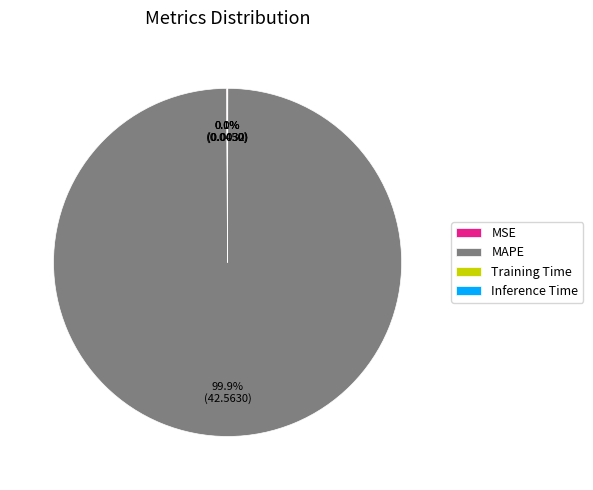

What is the largest slice in the pie chart?

MAPE